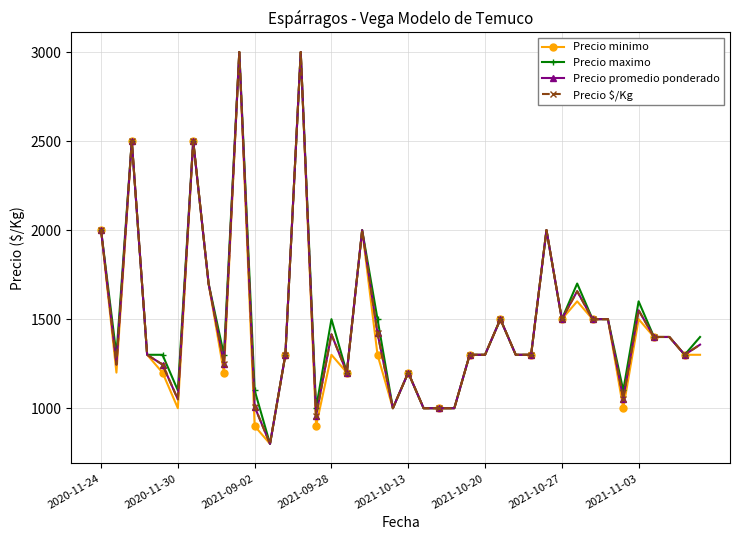

Is this an area chart (filled region under the line)?

No